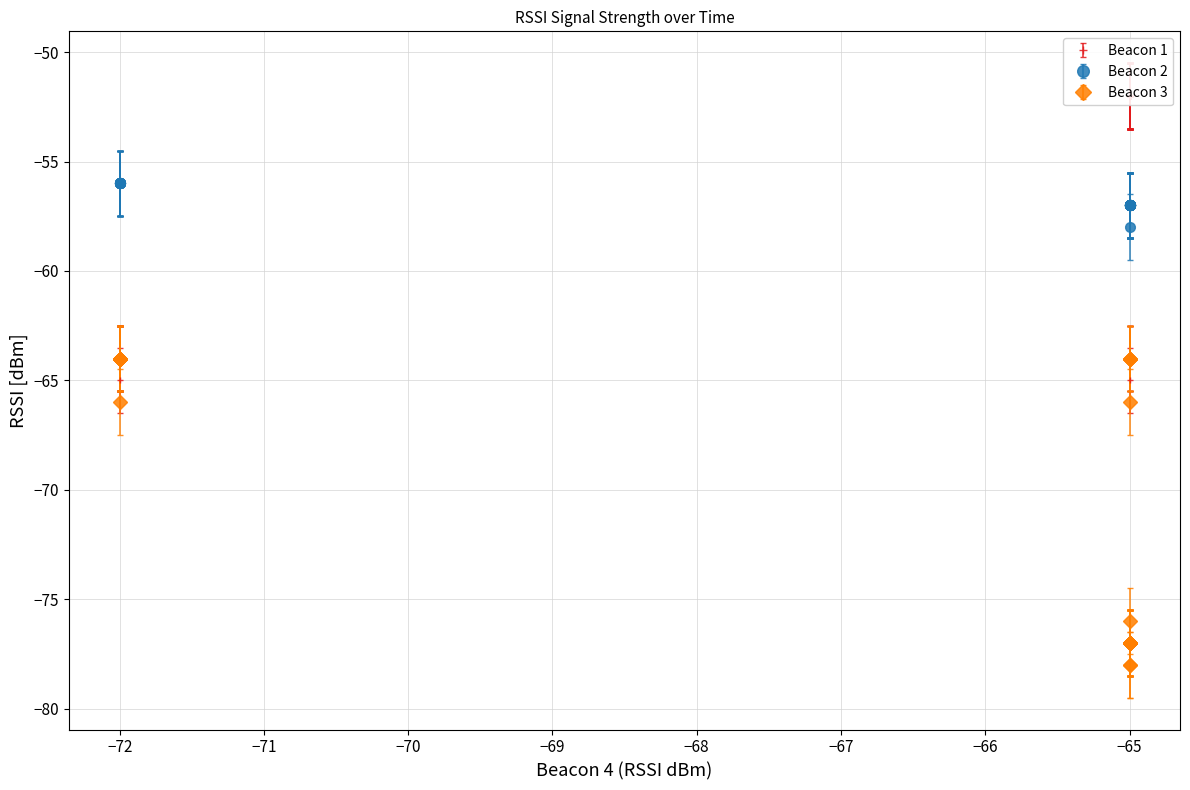

Is it true that Beacon 1 equals -24 at −65?

False